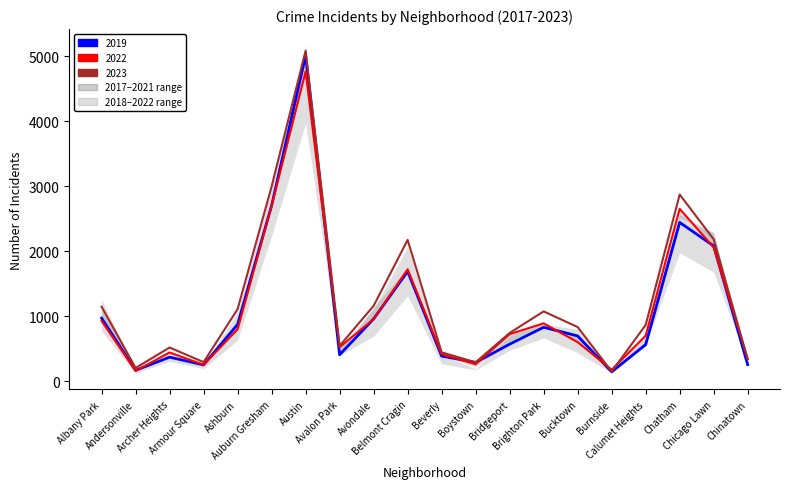

How many data points in 2017 are less than 863?

10